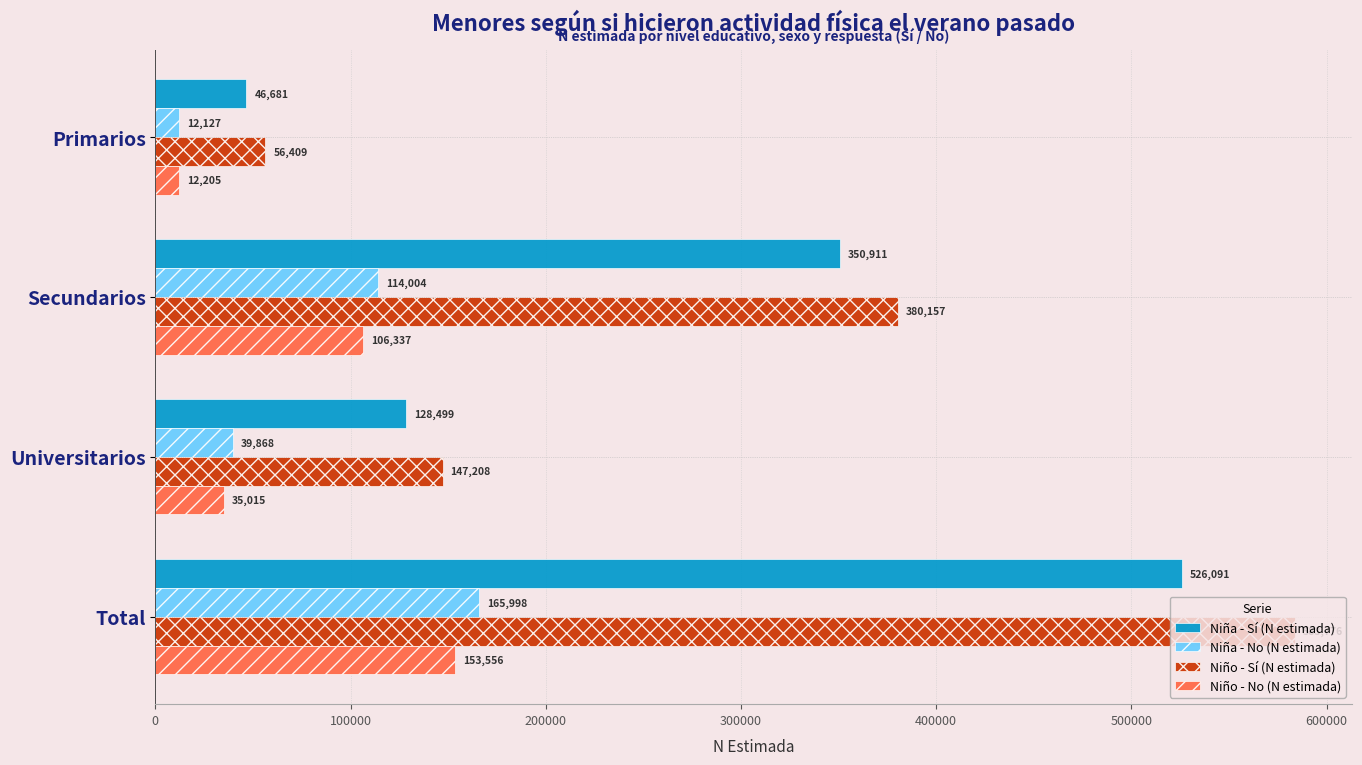

The Niña - No (N estimada) series shows 46144 at Total. True or false?

False